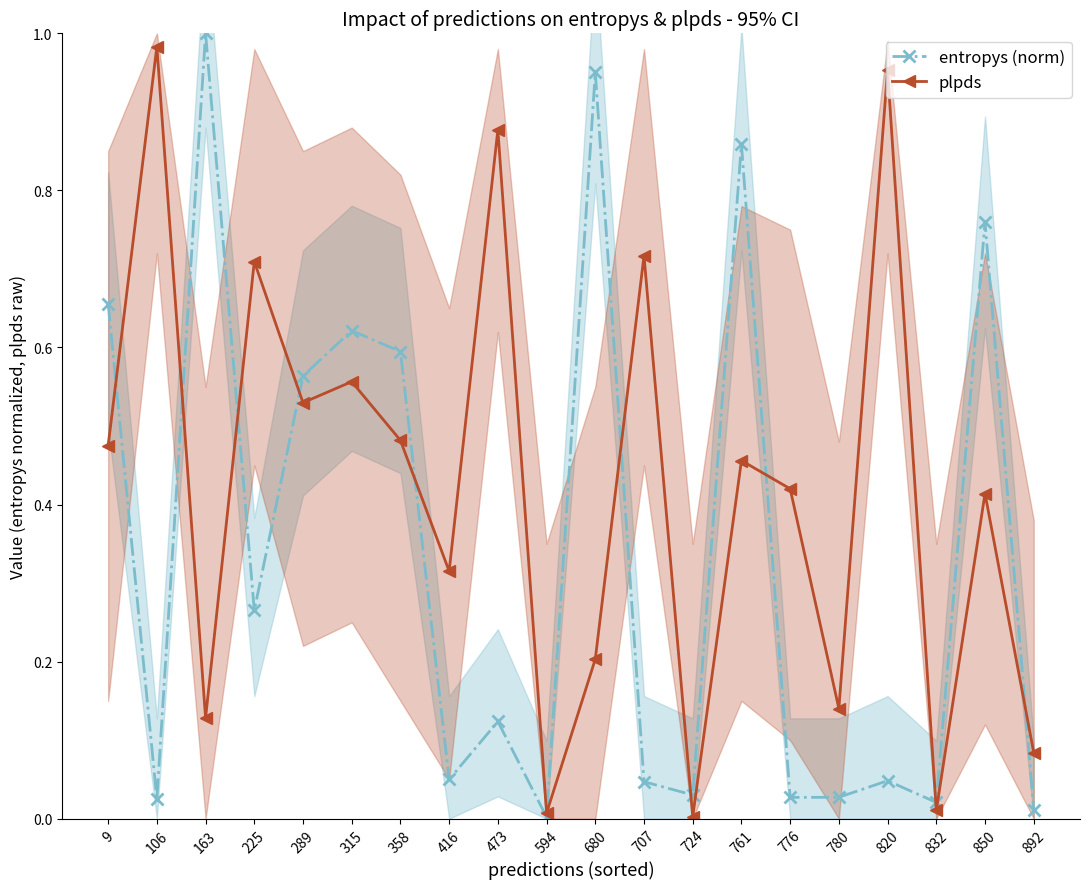

What is the difference between the second highest and second lowest values in the entropys (norm) series?

0.9